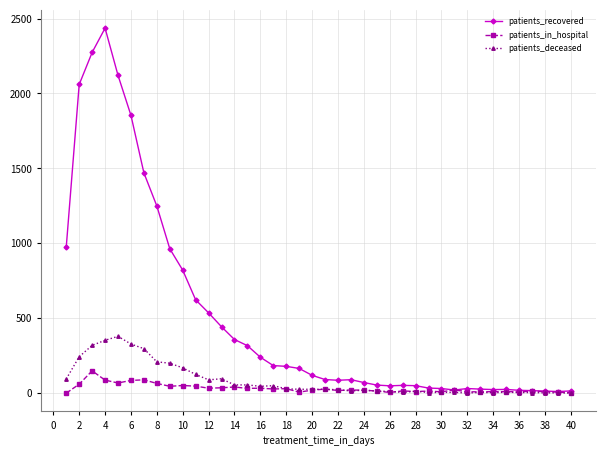

List the series in order of their peak value, lowest first.

patients_in_hospital, patients_deceased, patients_recovered